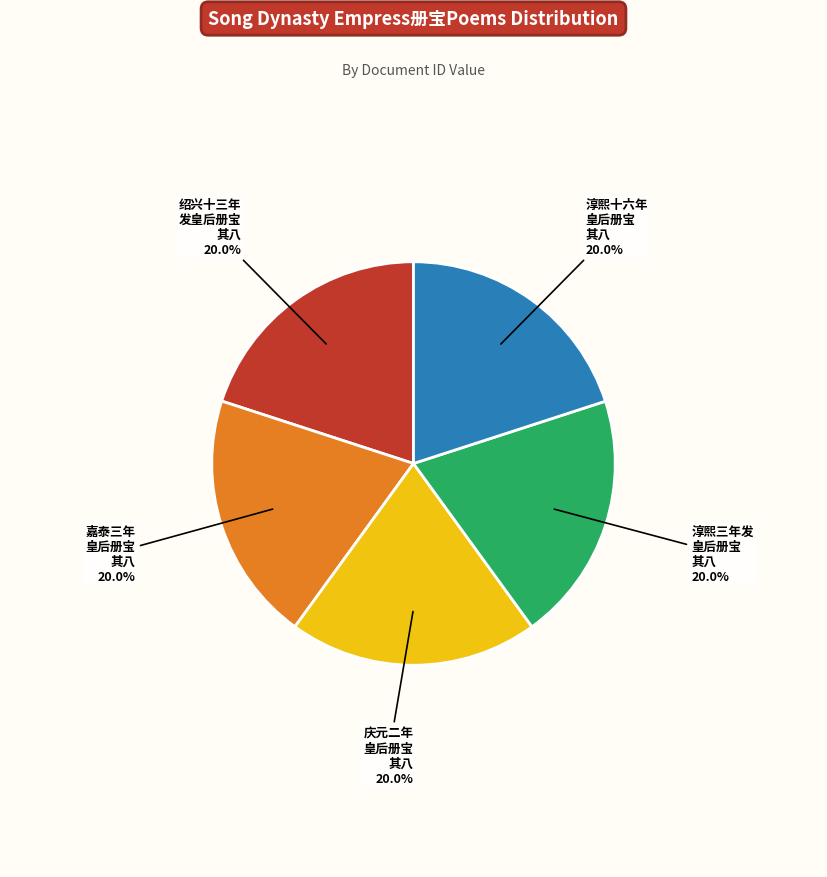

Is there a majority slice in this chart?

No